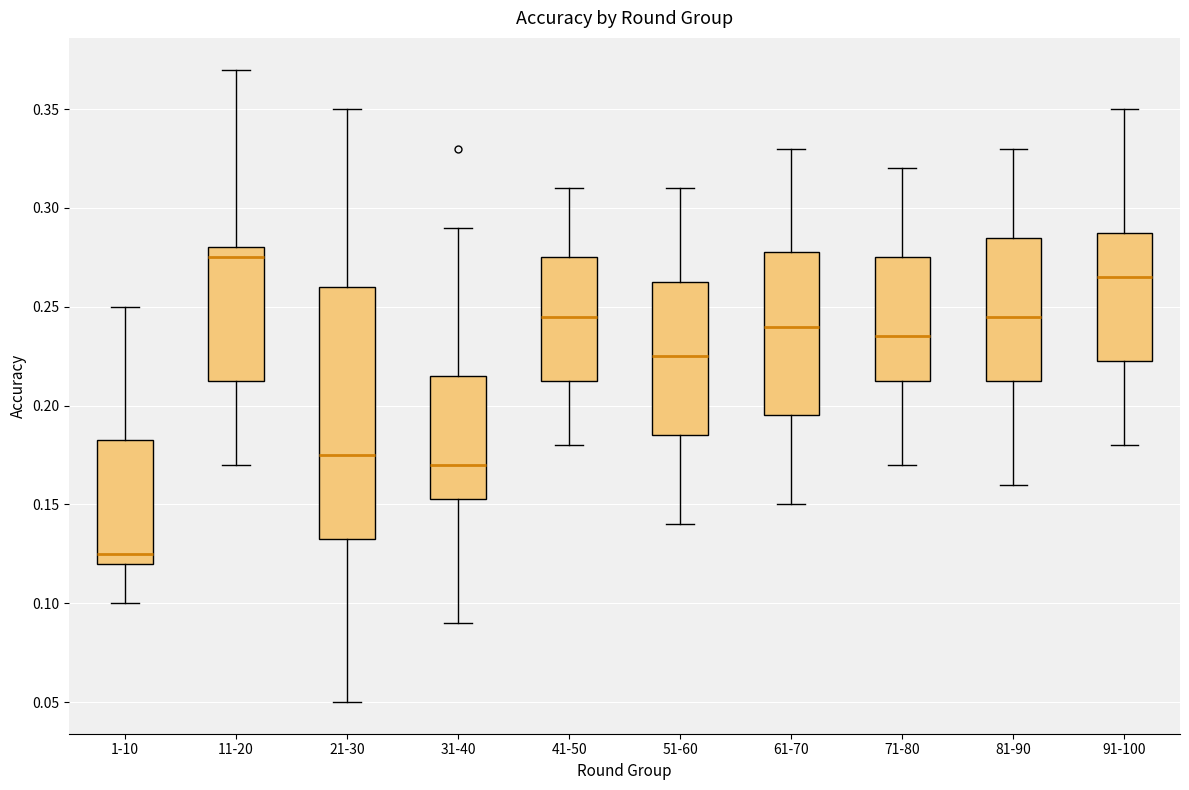

Comparing the boxes themselves (not the whiskers), which one is the tallest?

21-30